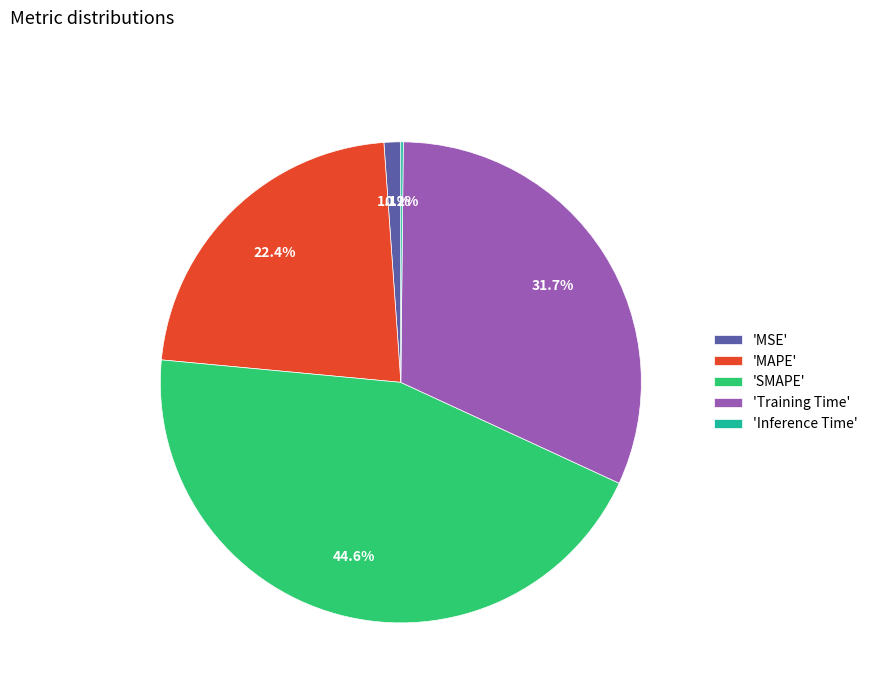

Combined, what portion of the pie is 'MAPE' and 'MSE'?

23.5%